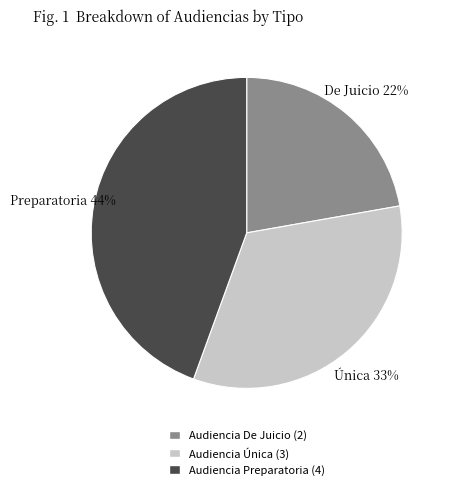

Approximately how many times larger is the value at Audiencia Preparatoria compared to Audiencia Única?

1.3